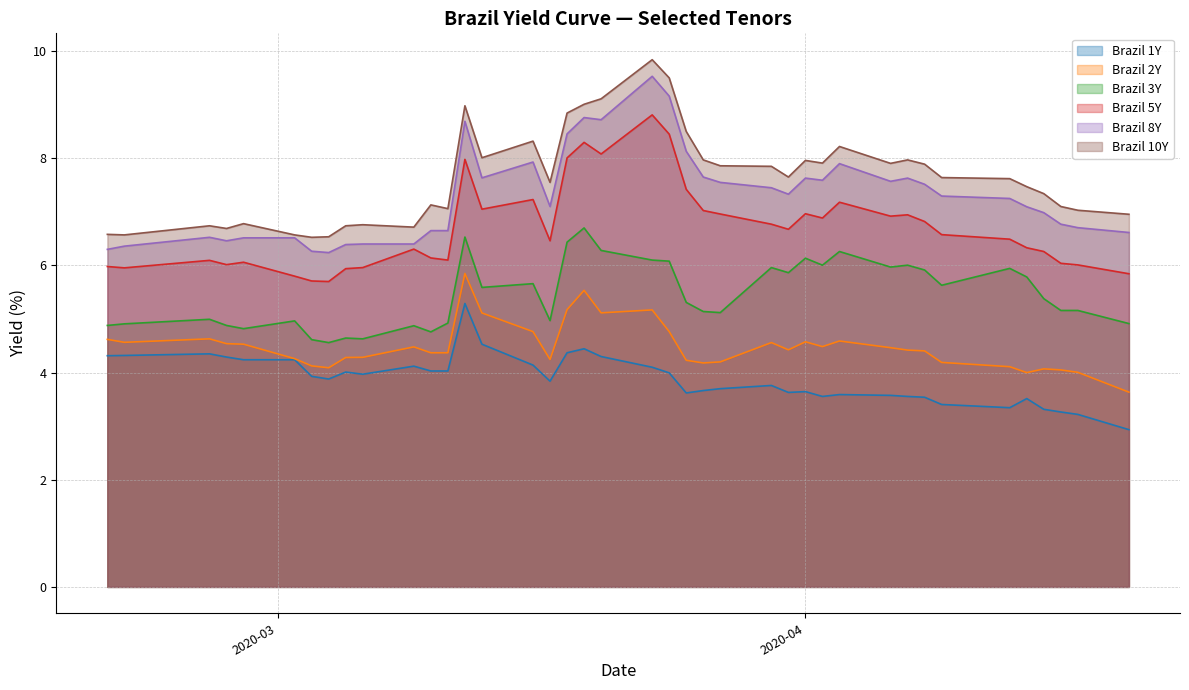

Does the chart display data point markers on the line(s)?

No